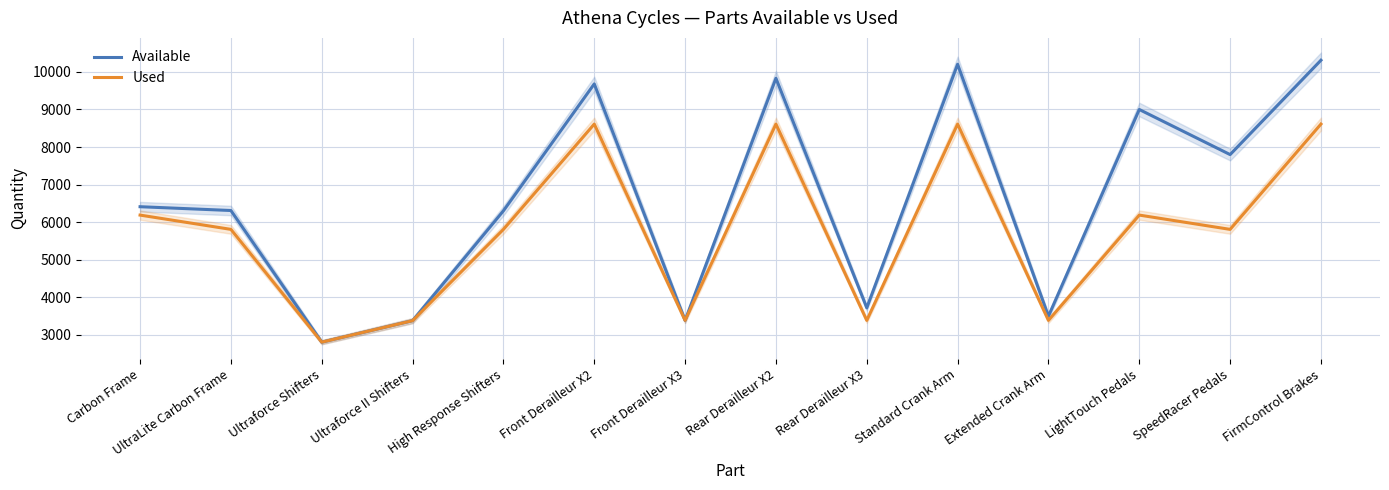

True or false: Used and Available intersect in this chart.

False